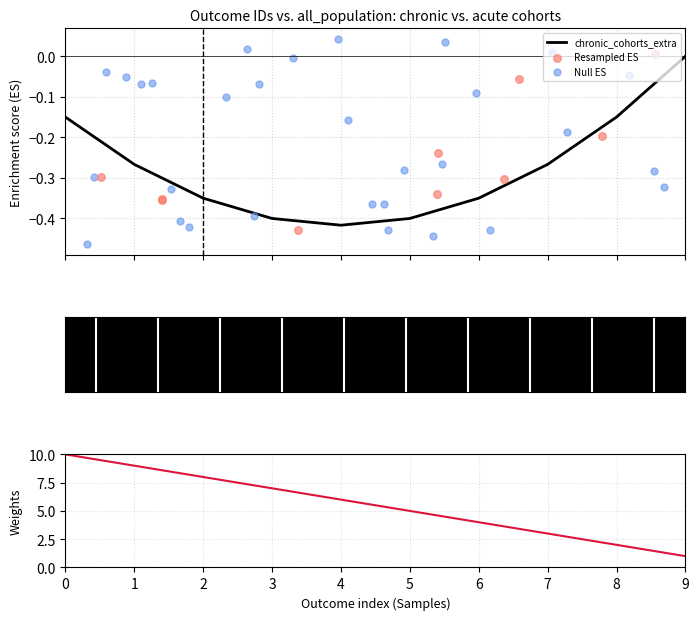

What is the ratio of the value at 7 to the value at 1?

0.3